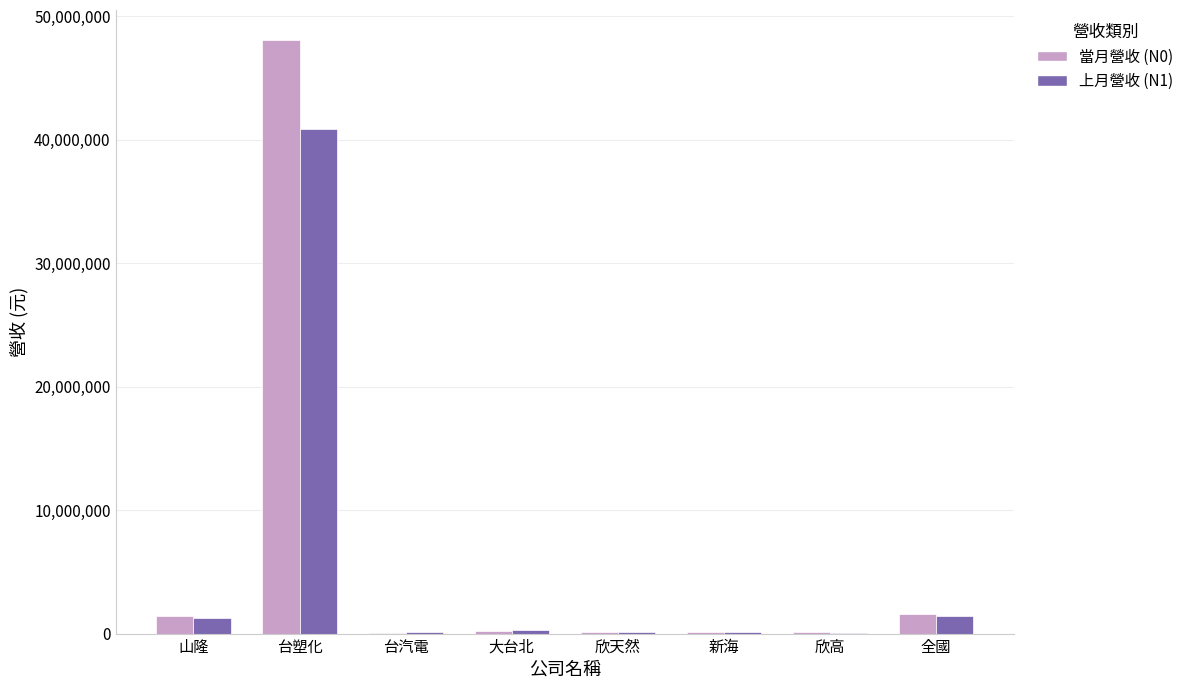

What is the greatest value displayed?

48114908